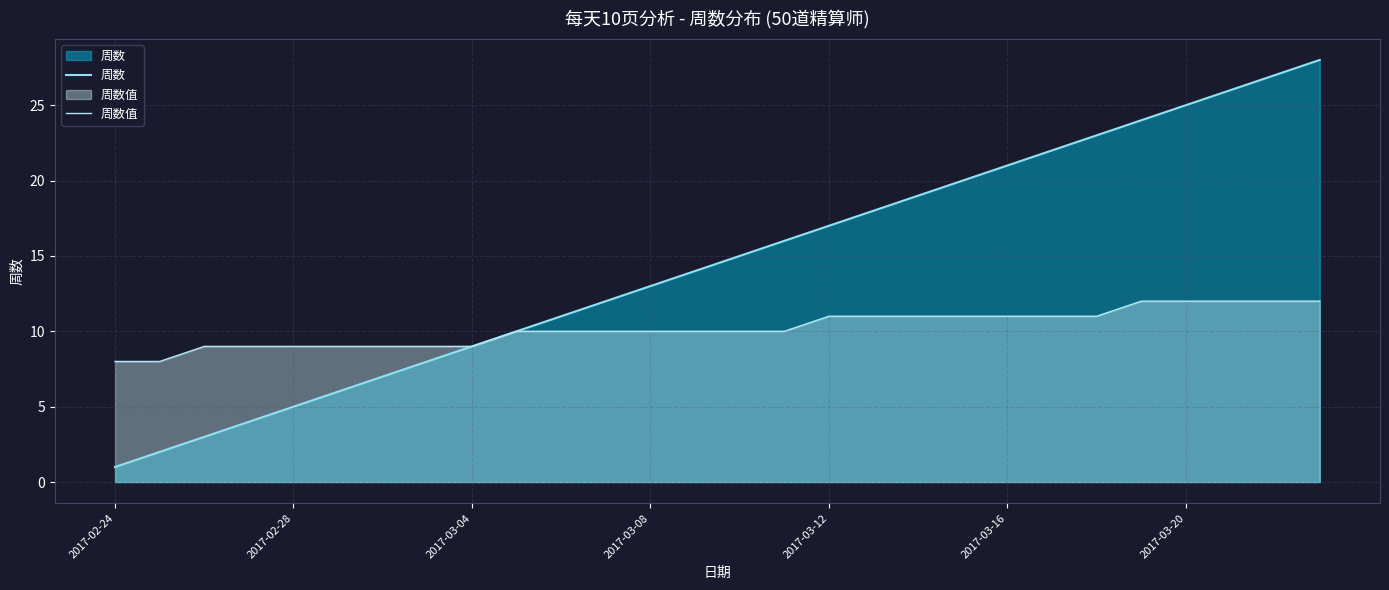

What is the sum of the 周数 values at 17 and 24?

43